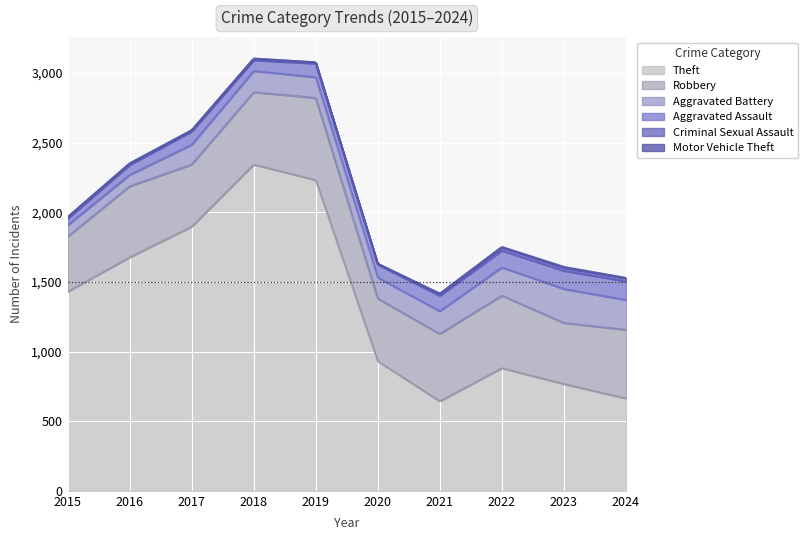

How many interior local peaks does the Robbery series have?

3